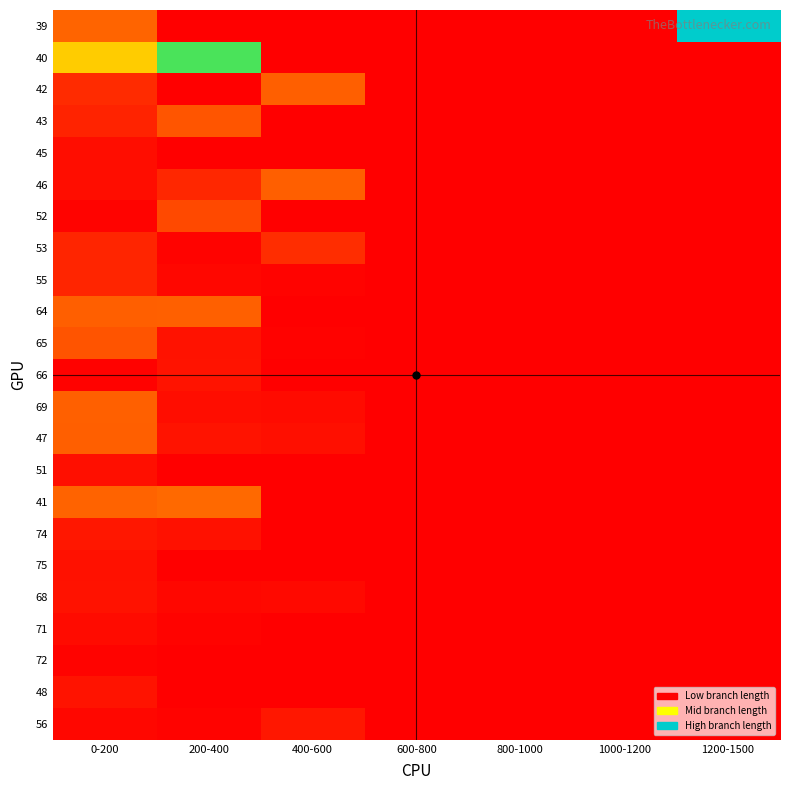

Between 800-1000 and 400-600, which is larger?

800-1000